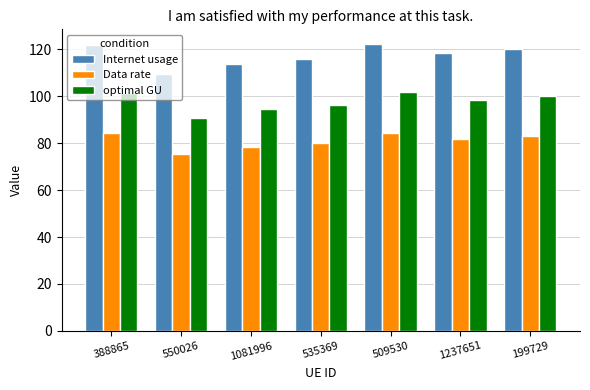

What is the maximum value shown in the chart?

122.4